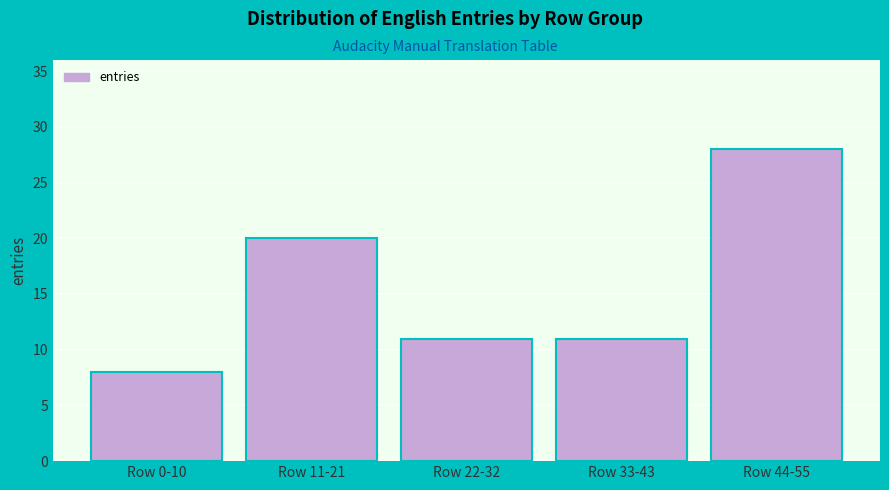

Reading left to right, transcribe all the data shown in this chart.

8	20	11	11	28